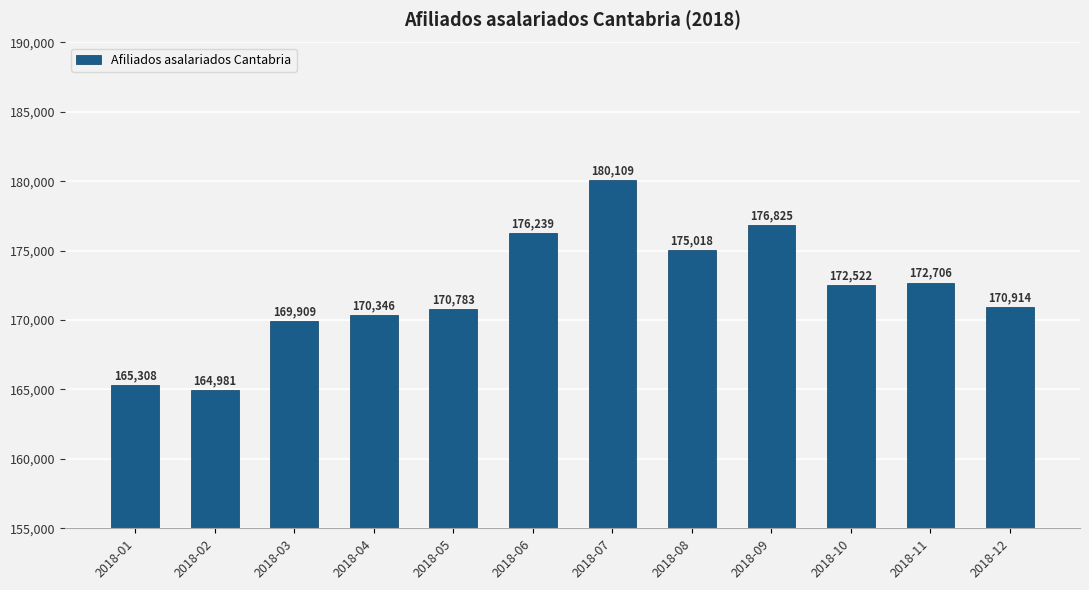

The value at 2018-06 is 176239. True or false?

True